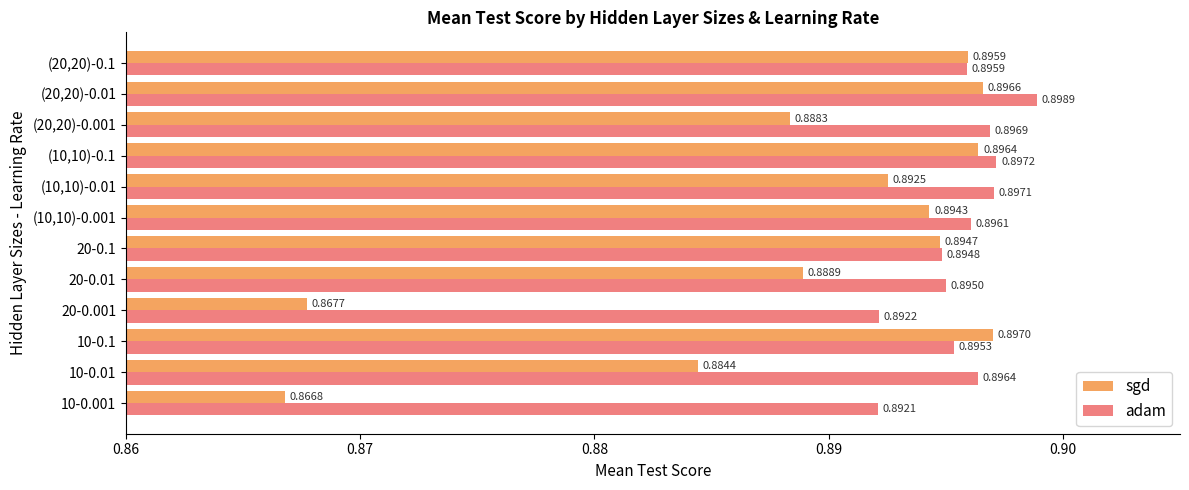

Which series has the widest spread of values?

sgd